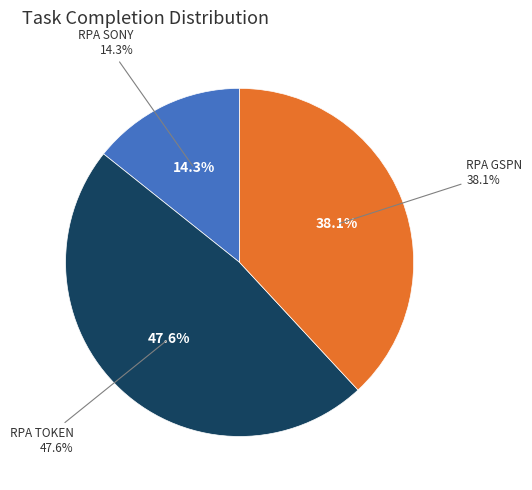

What percentage do RPA TOKEN and RPA SONY together represent?

61.9%